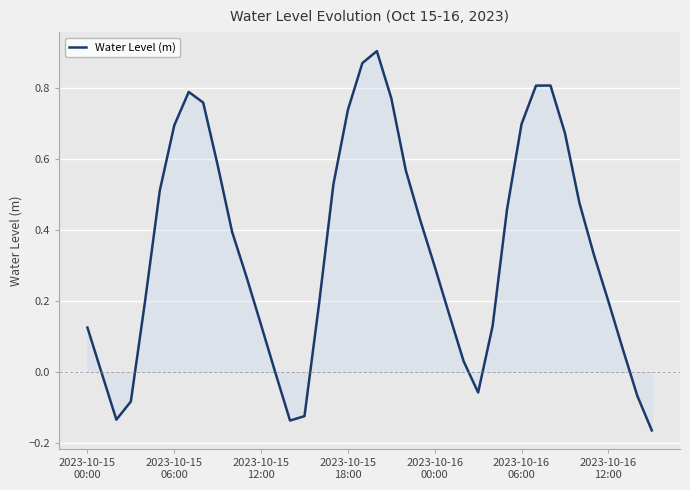

What is the average value?

0.3